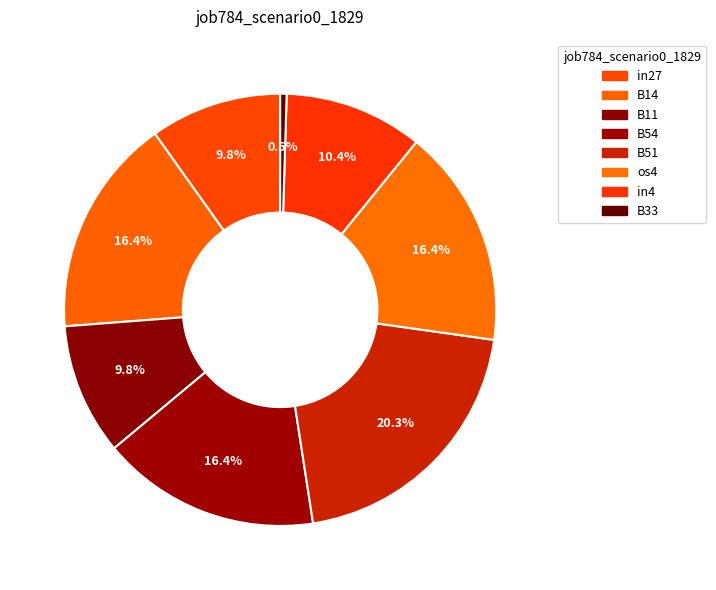

Count the number of slices in the pie.

8